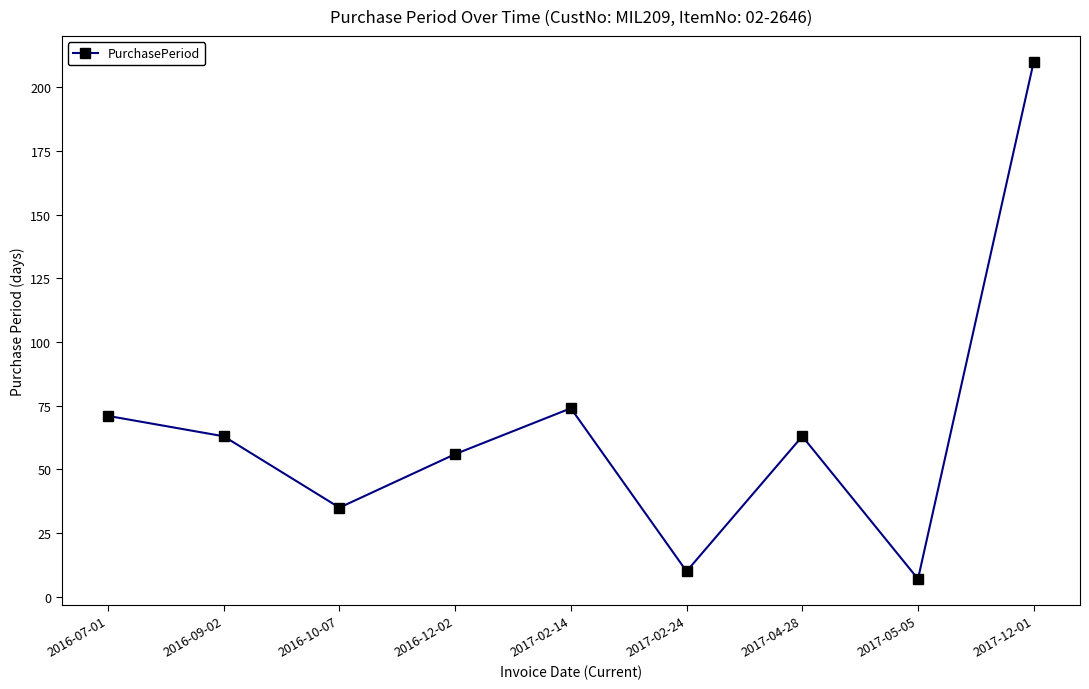

What is the maximum value shown in the chart?

210